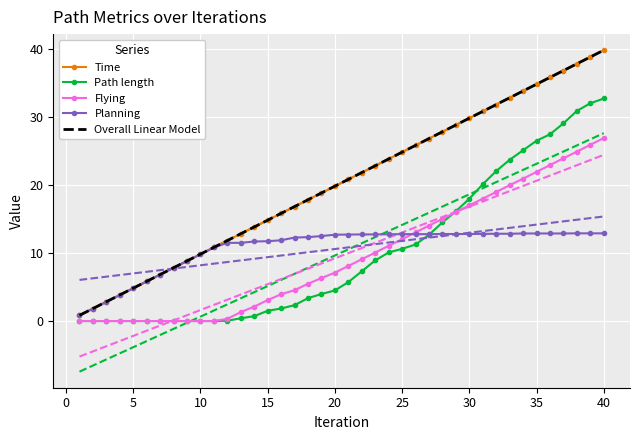

The value of Planning at 27 is 6.6. True or false?

False